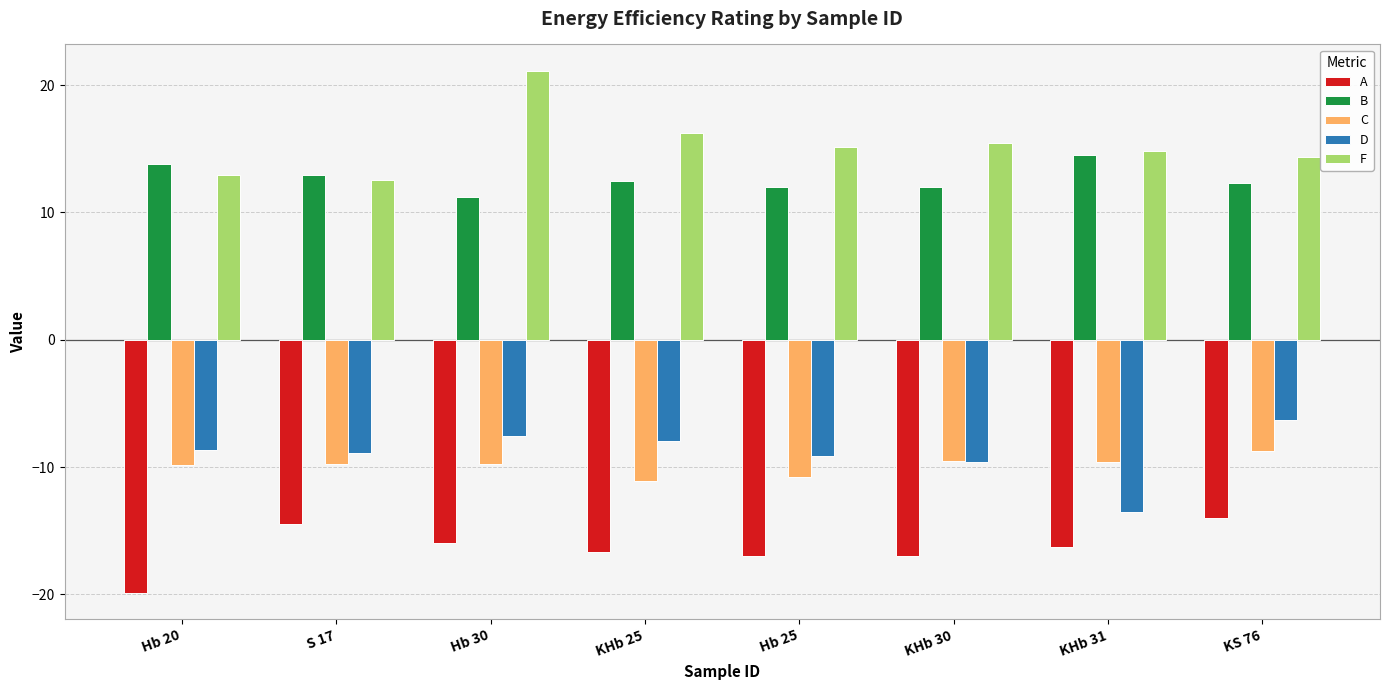

Rank the series by their maximum value, from highest to lowest.

F, B, D, C, A